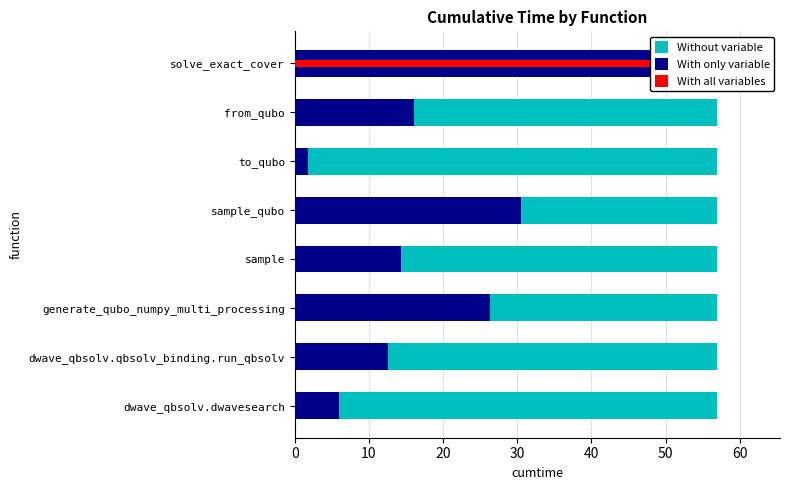

Which series has the widest spread of values?

With only variable